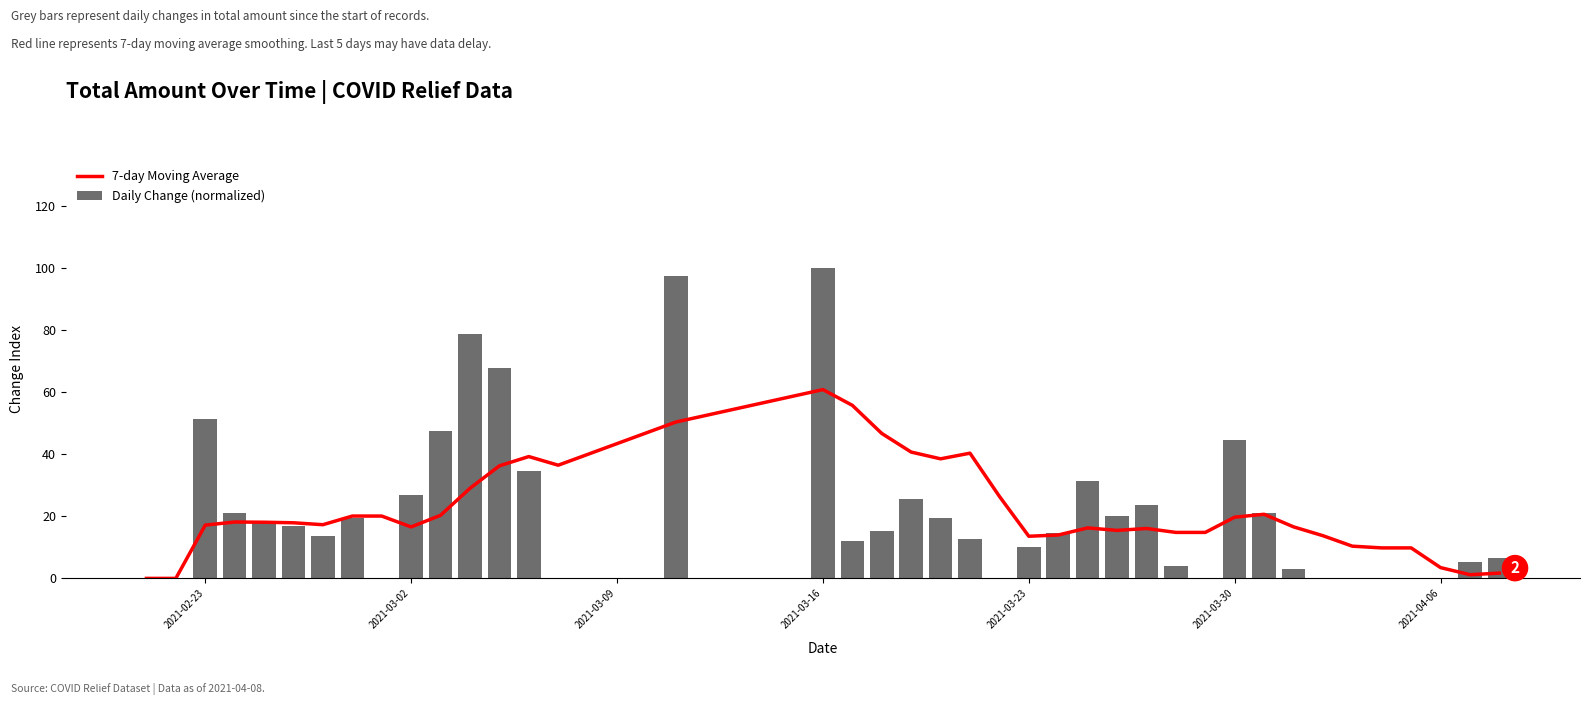

Is it true that Daily Change (normalized) equals 44.4 at 2021-03-30?

True